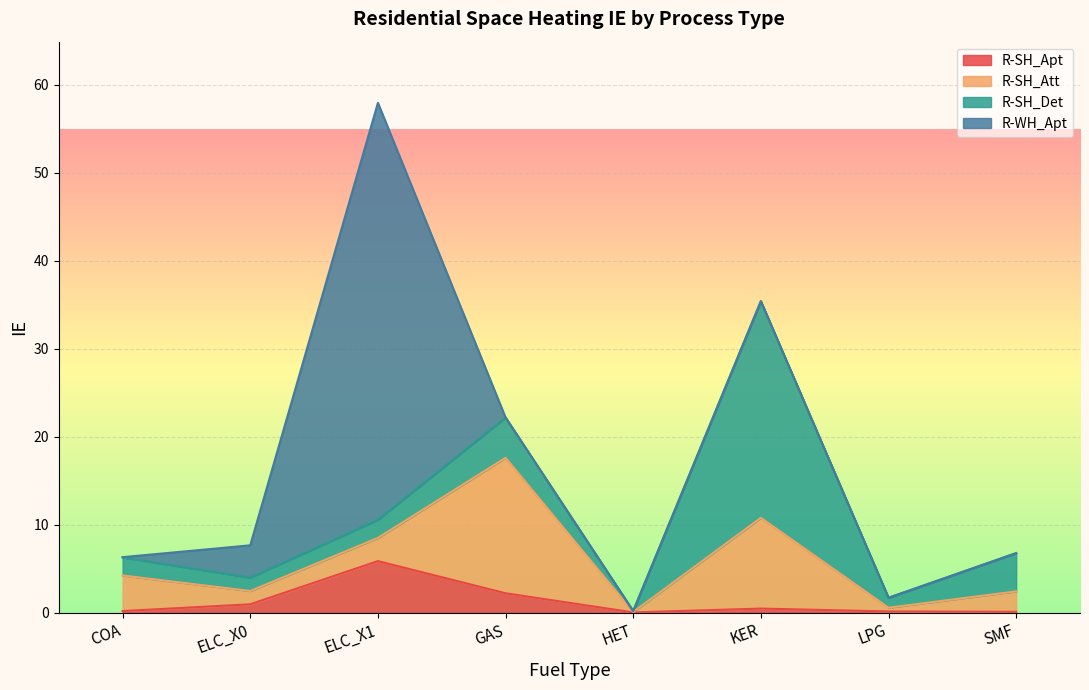

At how many categories does at least one series exceed 1?

7